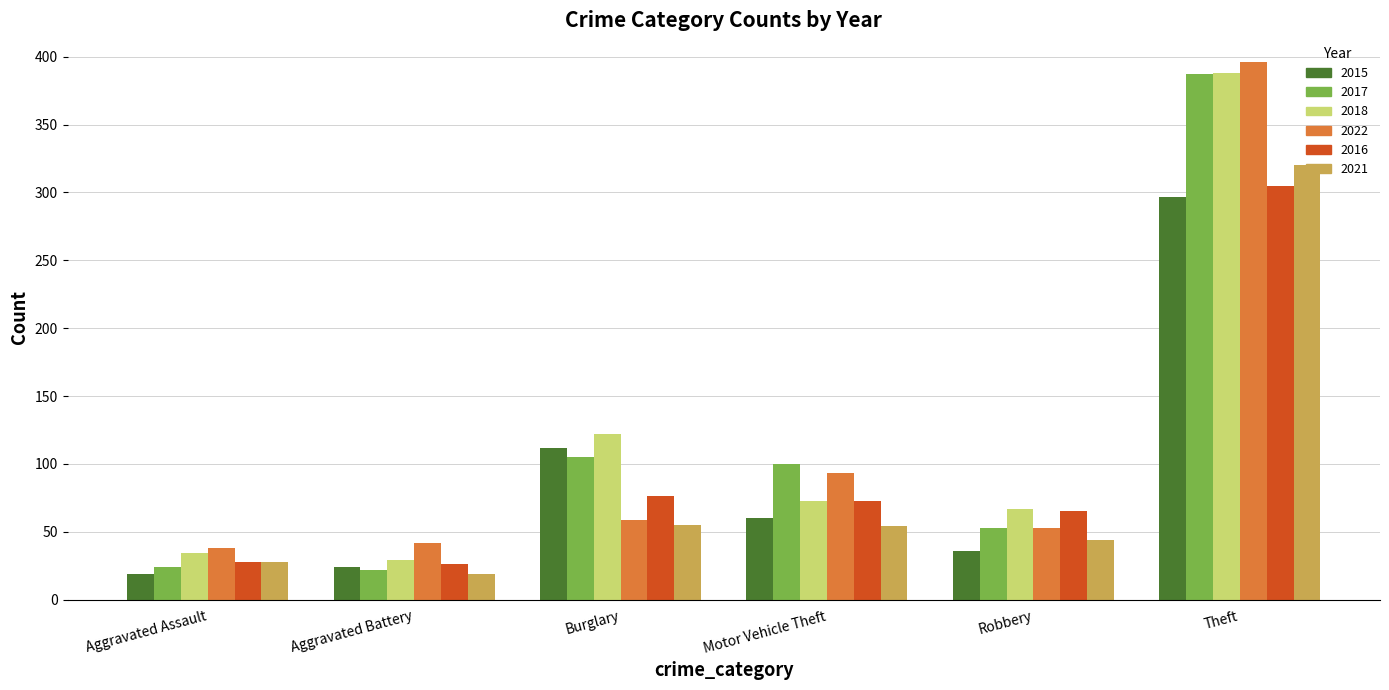

Which series has the widest spread of values?

2017